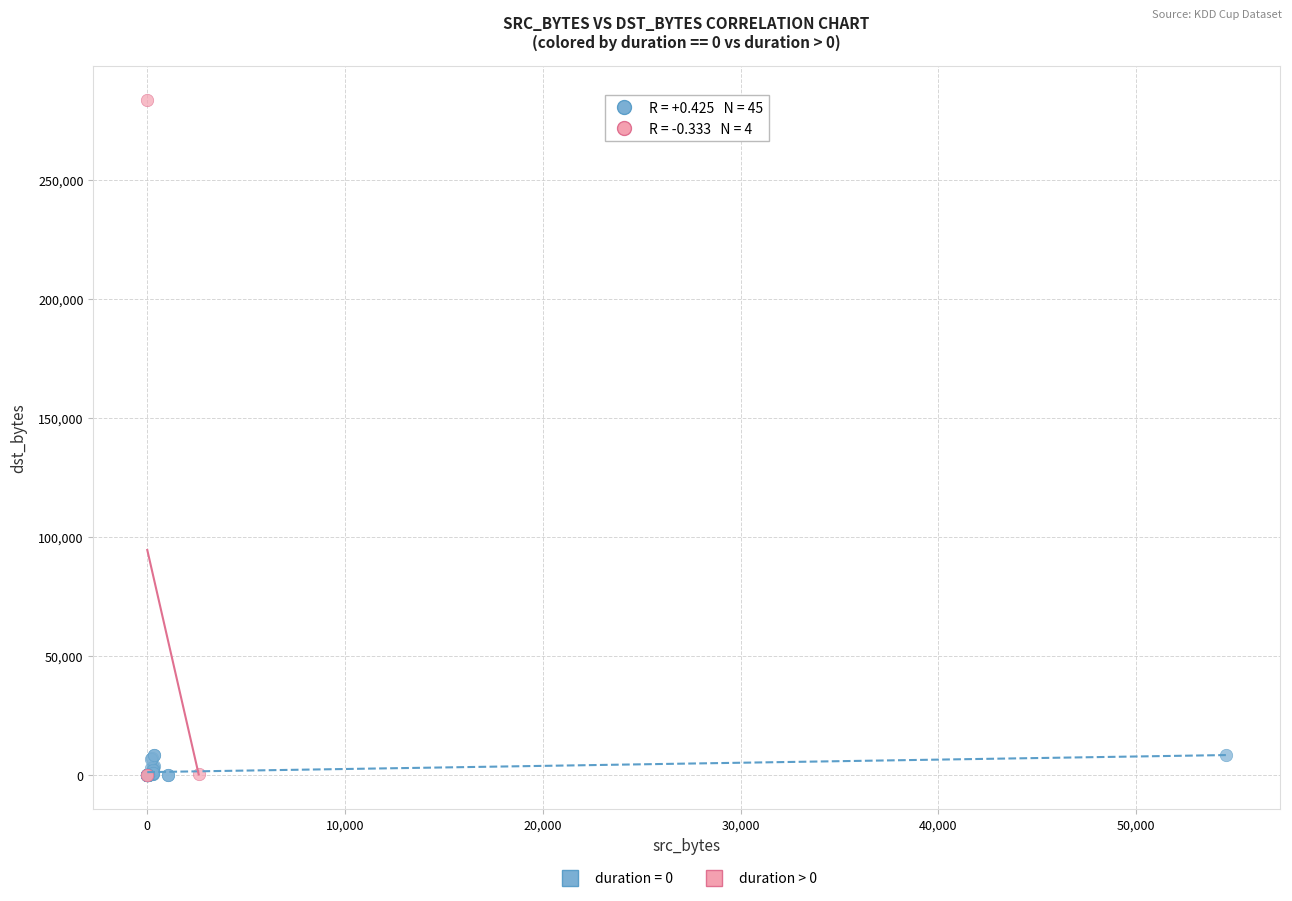

Which series contains the highest Y value?

duration > 0